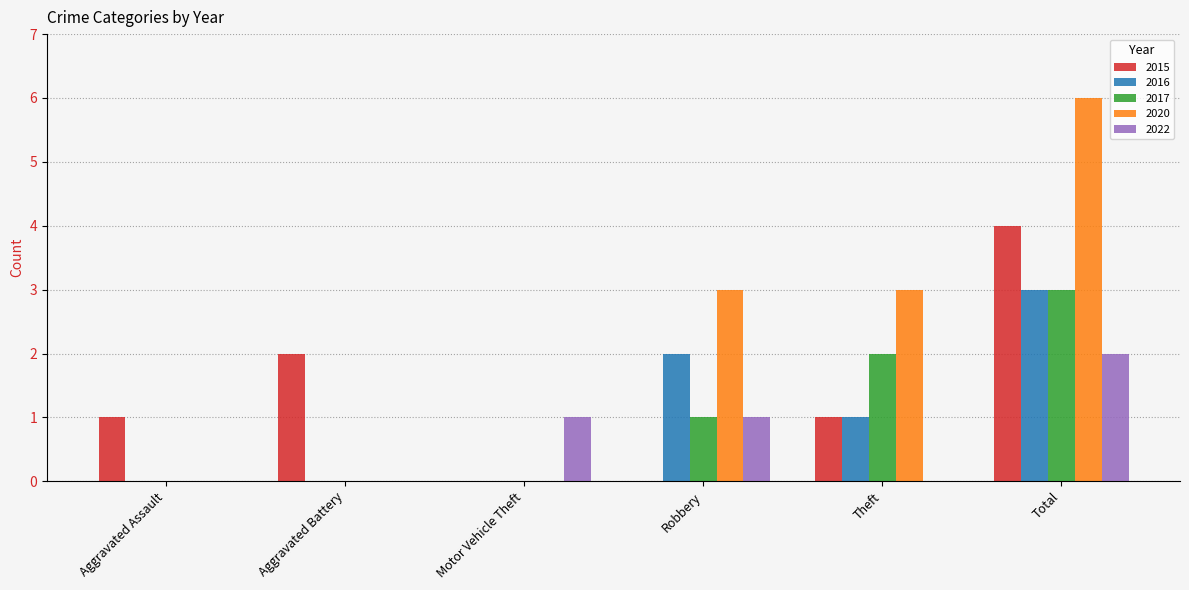

How many series are shown in this chart?

5